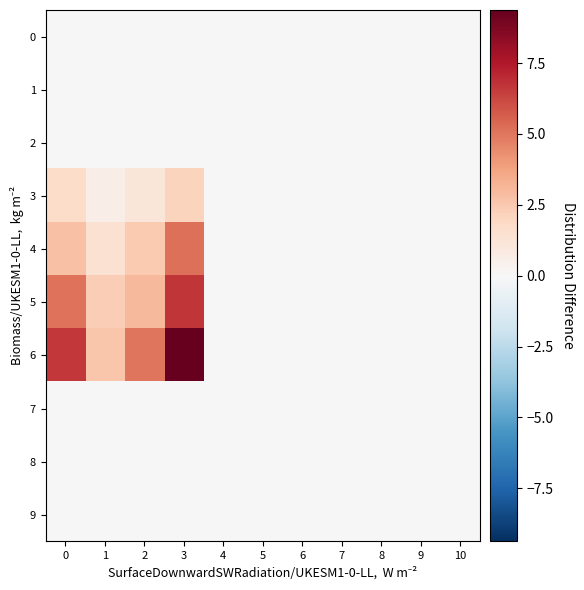

Reading left to right, transcribe all the data shown in this chart.

0: 0=0.0	1=0.0	2=0.0	3=0.0	4=0.0	5=0.0	6=0.0	7=0.0	8=0.0	9=0.0	10=0.0
1: 0=0.0	1=0.0	2=0.0	3=0.0	4=0.0	5=0.0	6=0.0	7=0.0	8=0.0	9=0.0	10=0.0
2: 0=0.0	1=0.0	2=0.0	3=0.0	4=0.0	5=0.0	6=0.0	7=0.0	8=0.0	9=0.0	10=0.0
3: 0=1.8	1=0.6	2=1.1	3=2.1	4=0.0	5=0.0	6=0.0	7=0.0	8=0.0	9=0.0	10=0.0
4: 0=2.8	1=1.4	2=2.4	3=5.1	4=0.0	5=0.0	6=0.0	7=0.0	8=0.0	9=0.0	10=0.0
5: 0=5.1	1=2.3	2=3.0	3=6.7	4=0.0	5=0.0	6=0.0	7=0.0	8=0.0	9=0.0	10=0.0
6: 0=6.6	1=2.6	2=5.0	3=9.4	4=0.0	5=0.0	6=0.0	7=0.0	8=0.0	9=0.0	10=0.0
7: 0=0.0	1=0.0	2=0.0	3=0.0	4=0.0	5=0.0	6=0.0	7=0.0	8=0.0	9=0.0	10=0.0
8: 0=0.0	1=0.0	2=0.0	3=0.0	4=0.0	5=0.0	6=0.0	7=0.0	8=0.0	9=0.0	10=0.0
9: 0=0.0	1=0.0	2=0.0	3=0.0	4=0.0	5=0.0	6=0.0	7=0.0	8=0.0	9=0.0	10=0.0